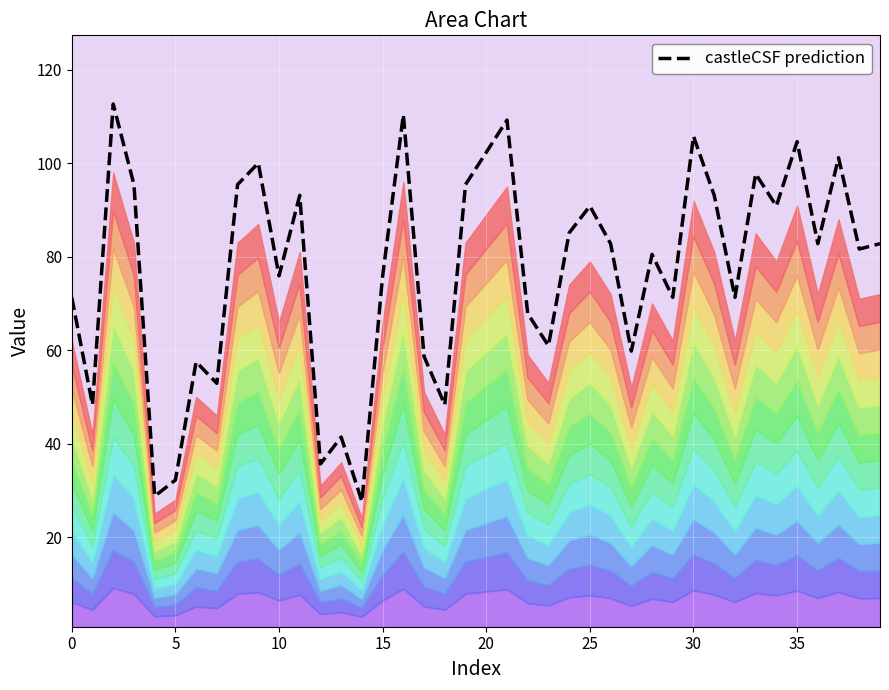

What is the average value?

77.0